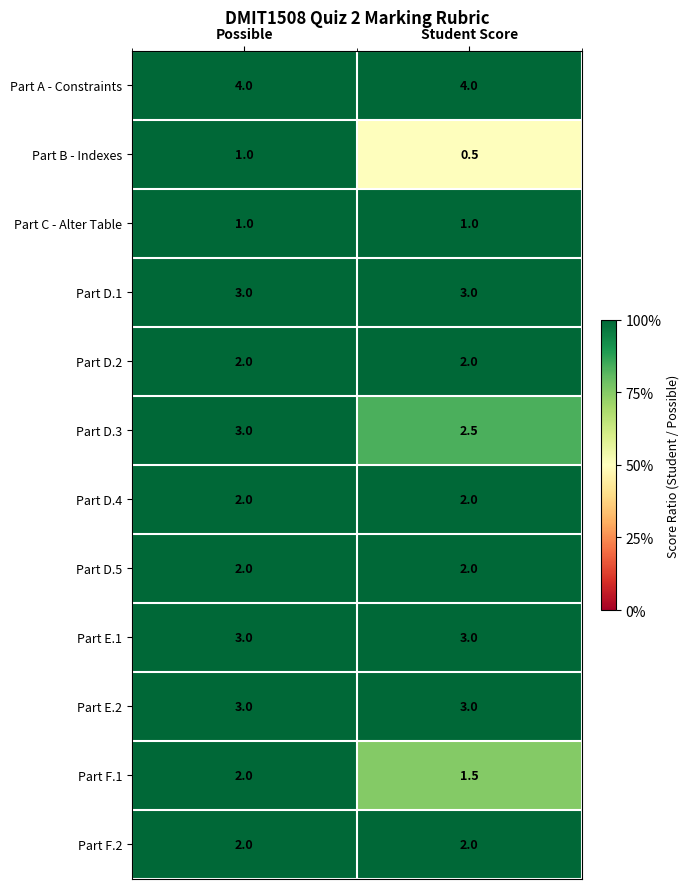

At which category does the chart reach its minimum across all series?

Student Score